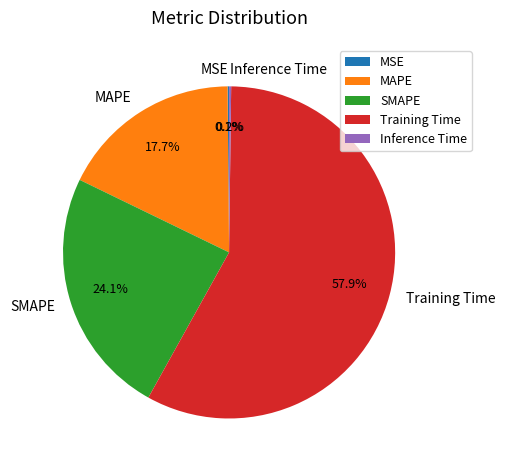

Is it true that Training Time is 58% of the pie?

True